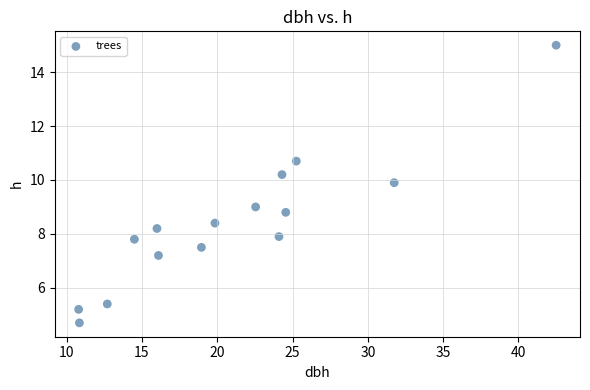

What is the range of X values (max minus min)?

31.7